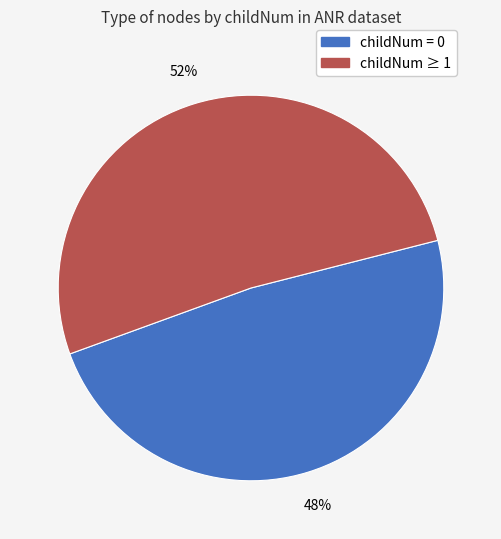

To the nearest percent, what is the average slice percentage?

50%